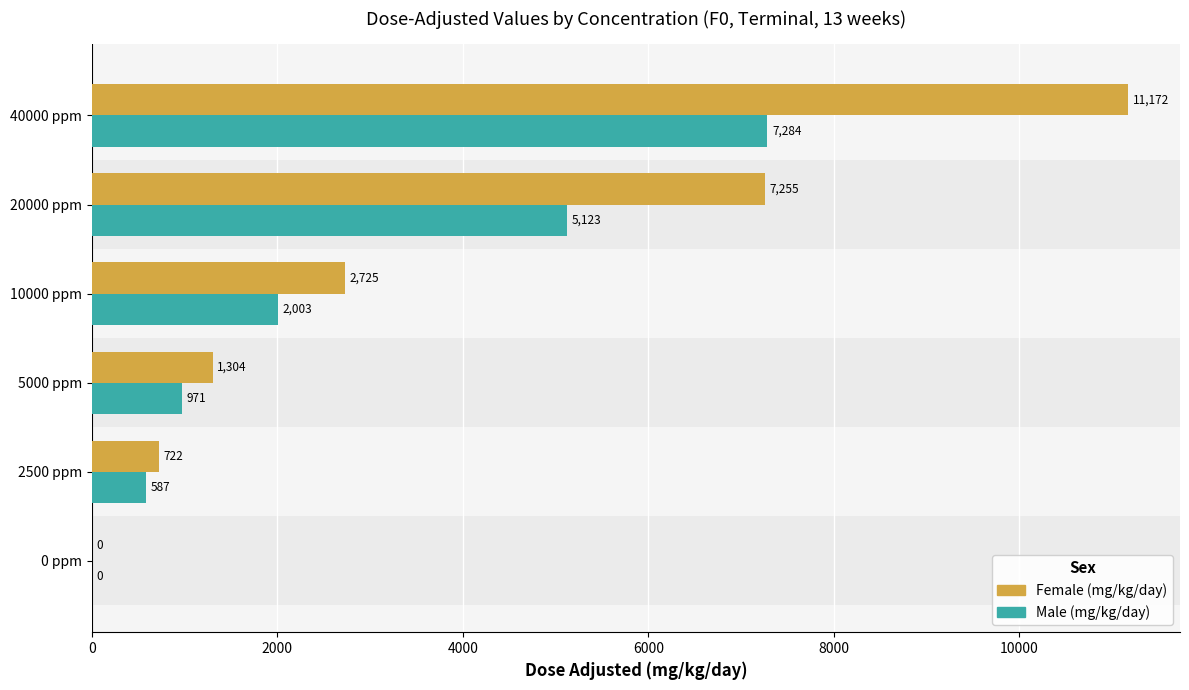

Which series changed the most between 0 ppm and 40000 ppm?

Female (mg/kg/day)